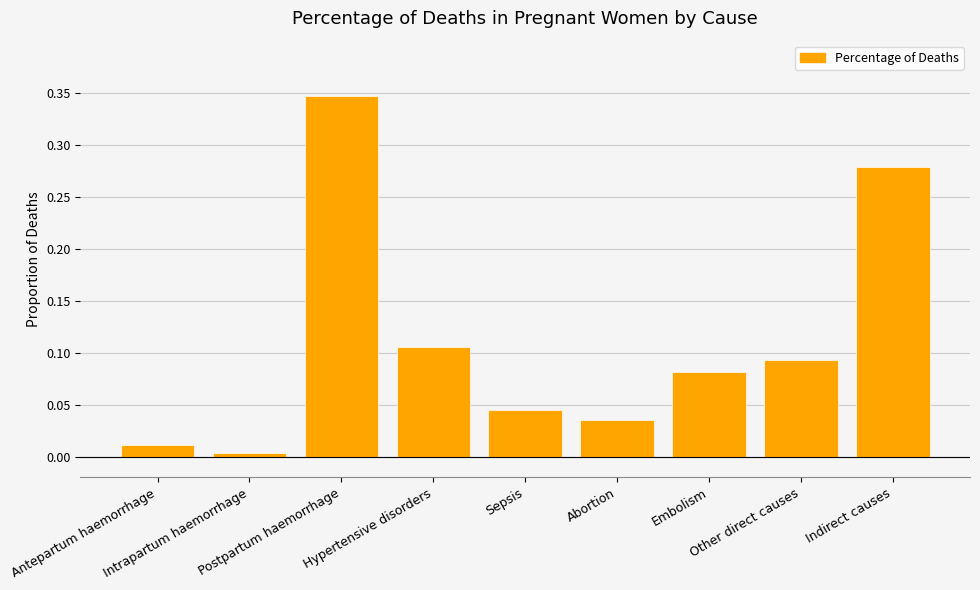

How many bars are there in total?

9